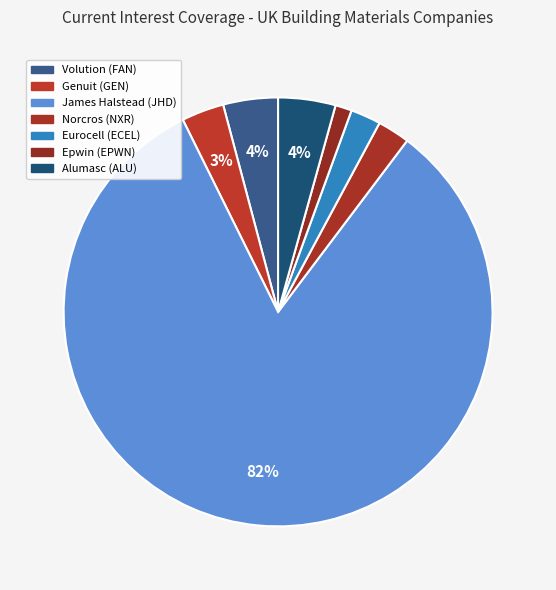

What is the largest slice in the pie chart?

James Halstead plc (AIM:JHD)